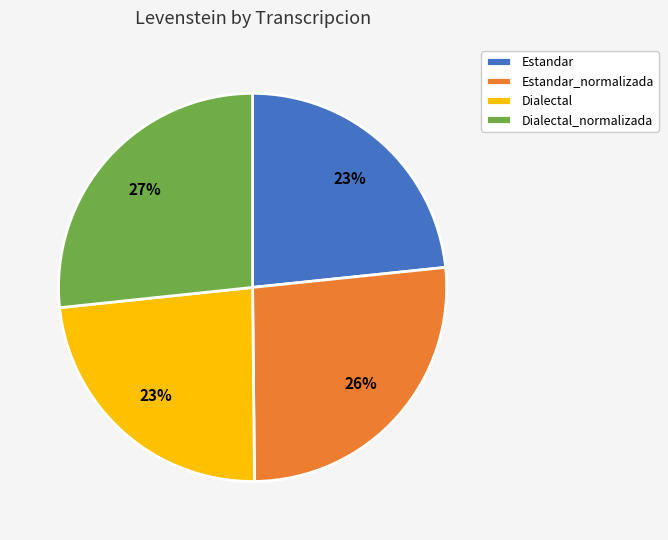

True or false: Estandar_normalizada accounts for 34% of the total.

False